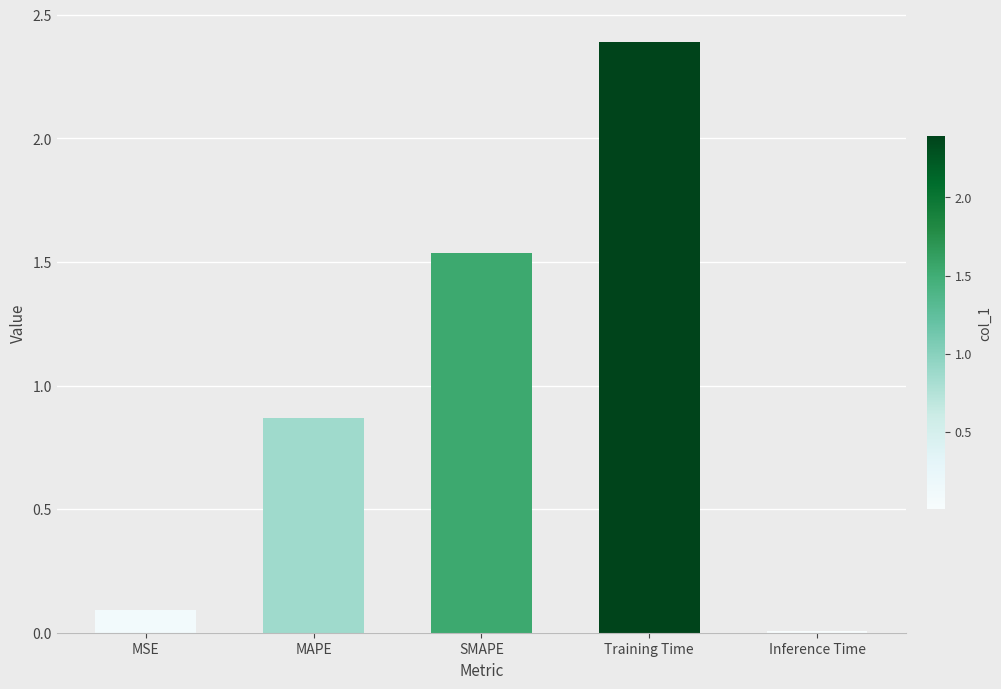

What is the label of the 4th bar from the left?

Training Time